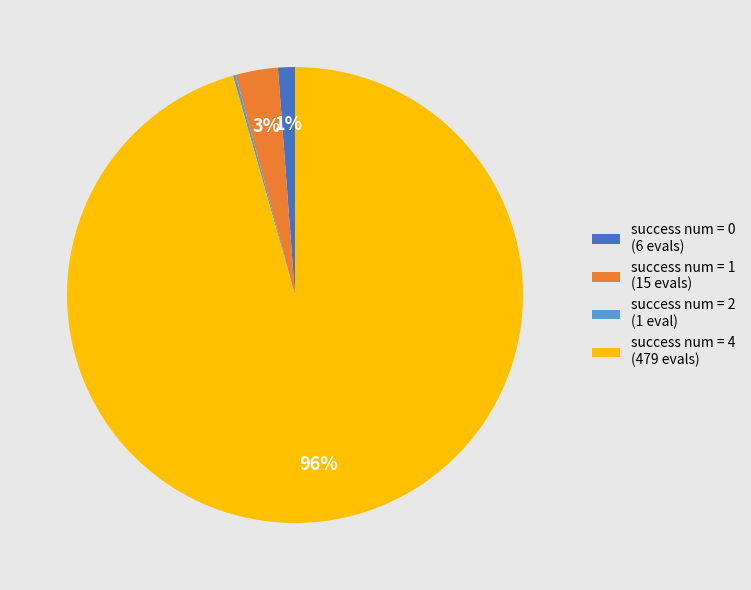

What percentage is the success num = 4 (479 evals) slice, to the nearest percent?

96%